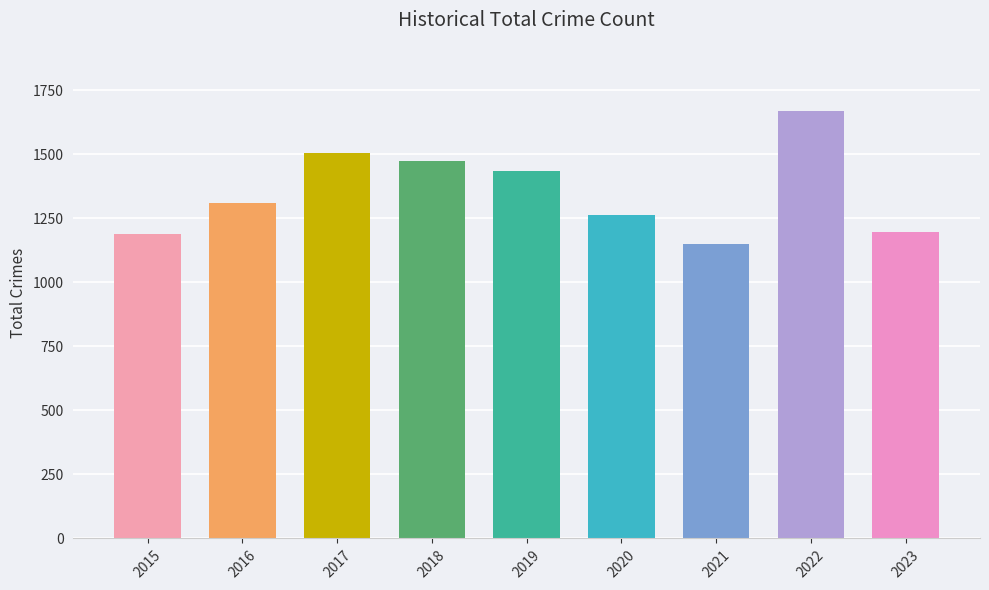

What is the value of the 9th bar from the left?

1198